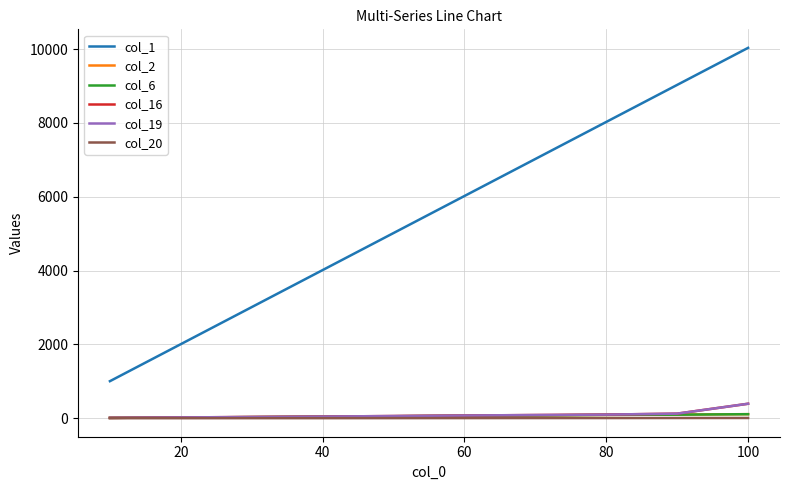

What is the minimum value for col_1?

1003.6